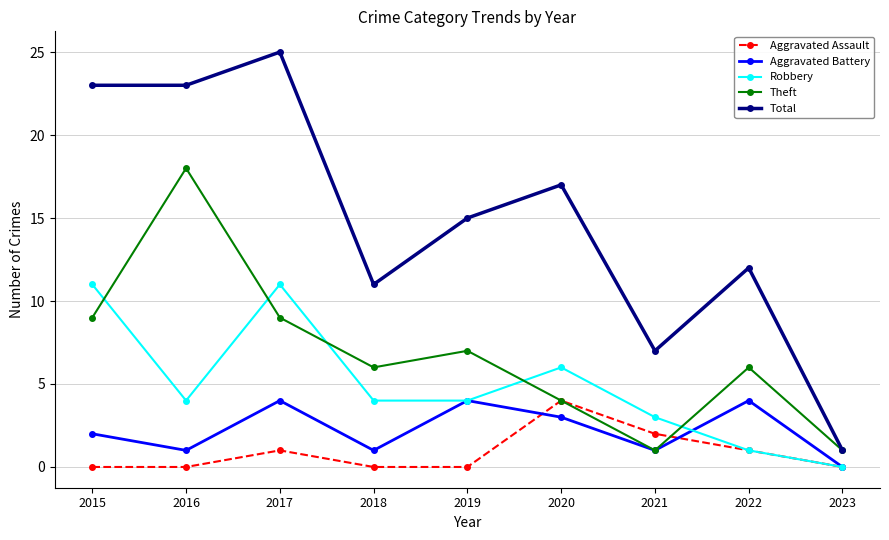

Where is Aggravated Assault nearest to the value 2?

2021